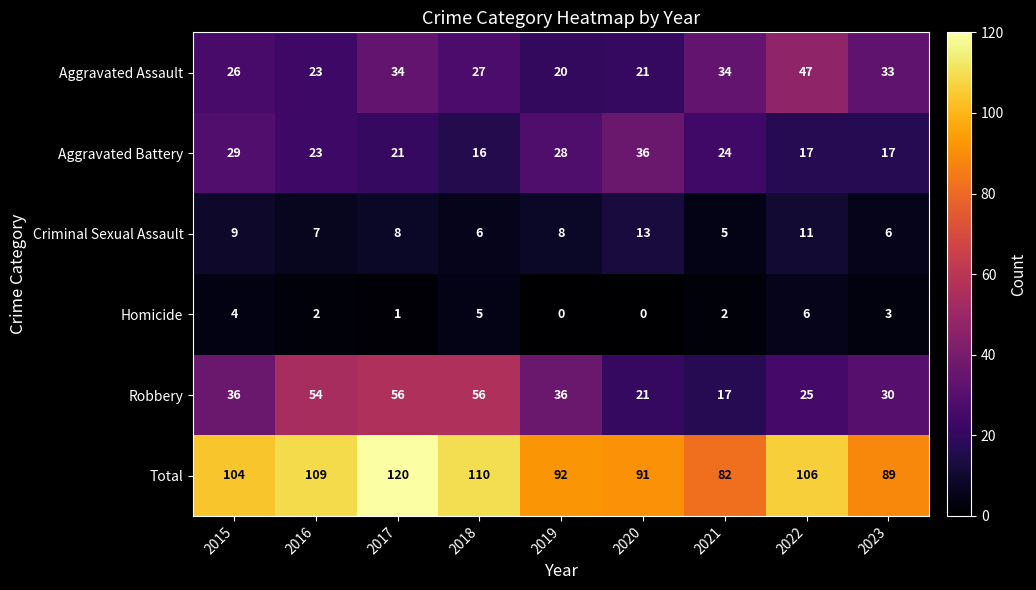

What is the approximate value of Aggravated Assault at 2019, to the nearest 10?

20